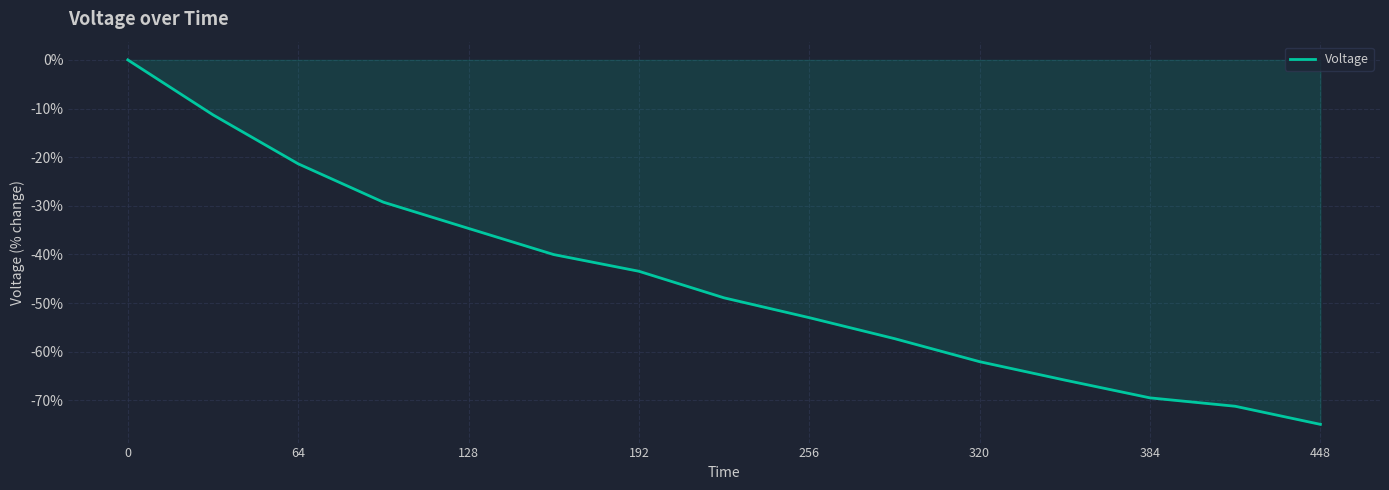

What is the difference between the maximum and minimum values?

75.0